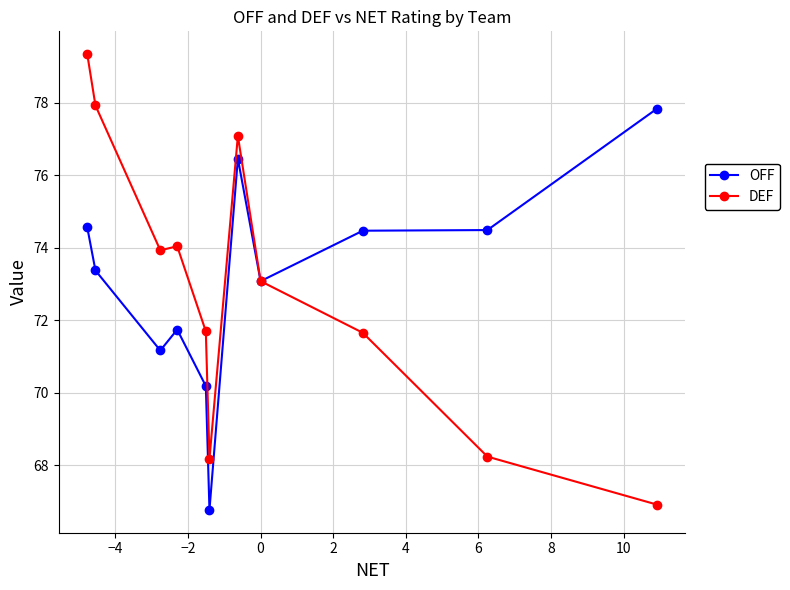

Which series has the largest range (max minus min)?

DEF